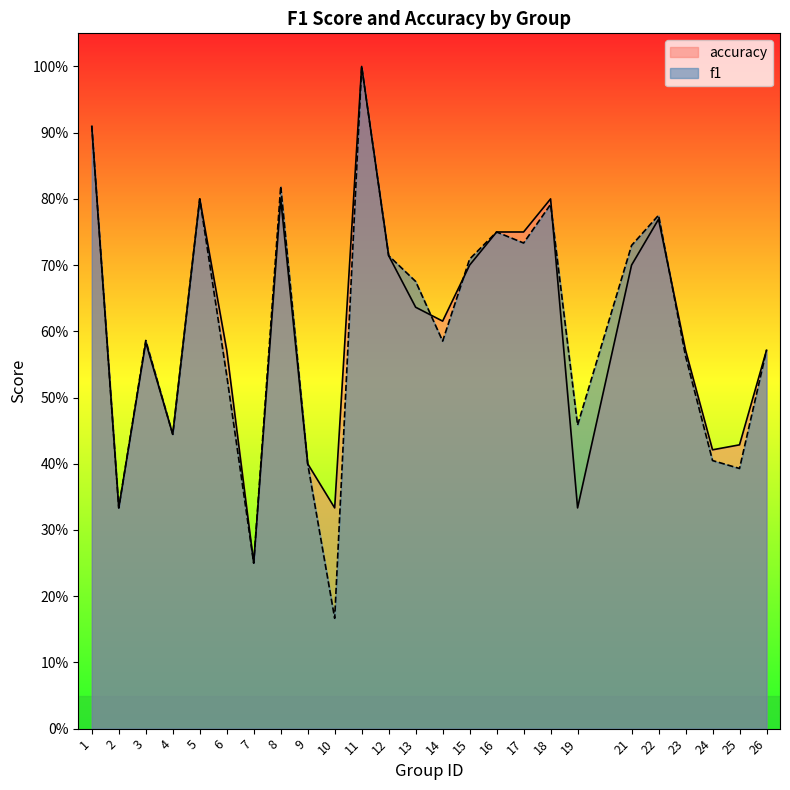

How many lines are shown in the chart?

2